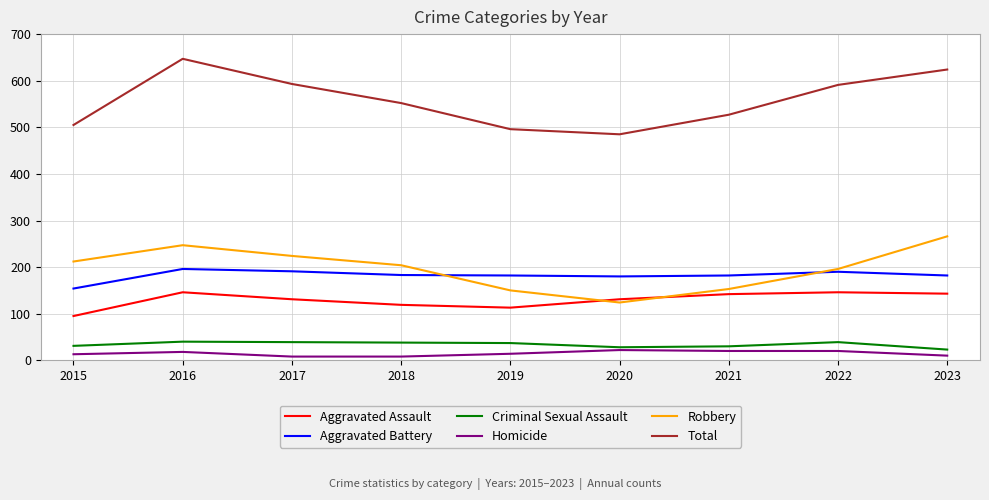

True or false: Aggravated Assault and Criminal Sexual Assault cross at least once.

False